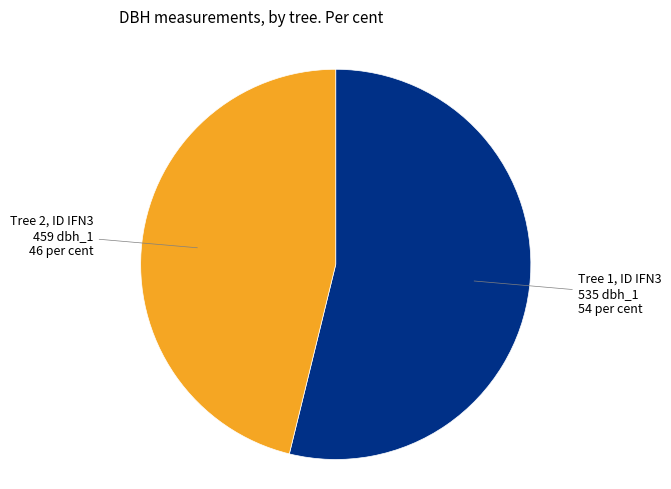

Is there a majority slice in this chart?

Yes